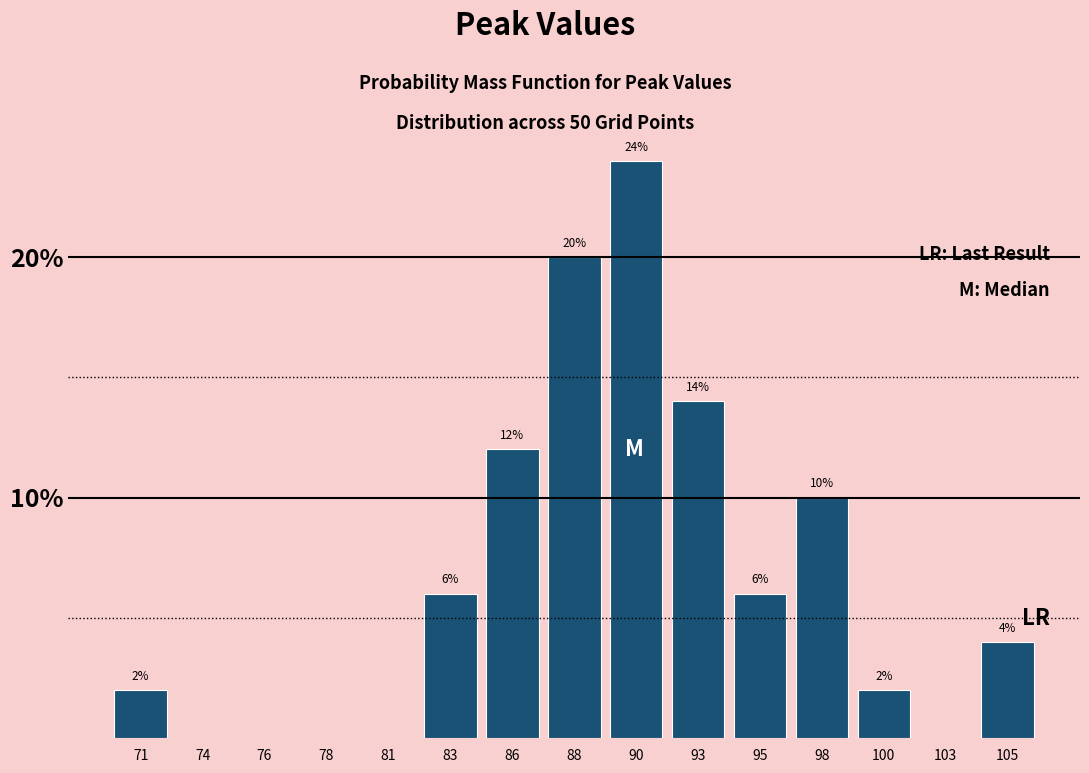

Reading left to right, list all the values displayed in this chart.

71=2.0	74=0.0	76=0.0	78=0.0	81=0.0	83=6.0	86=12.0	88=20.0	90=24.0	93=14.0	95=6.0	98=10.0	100=2.0	103=0.0	105=4.0